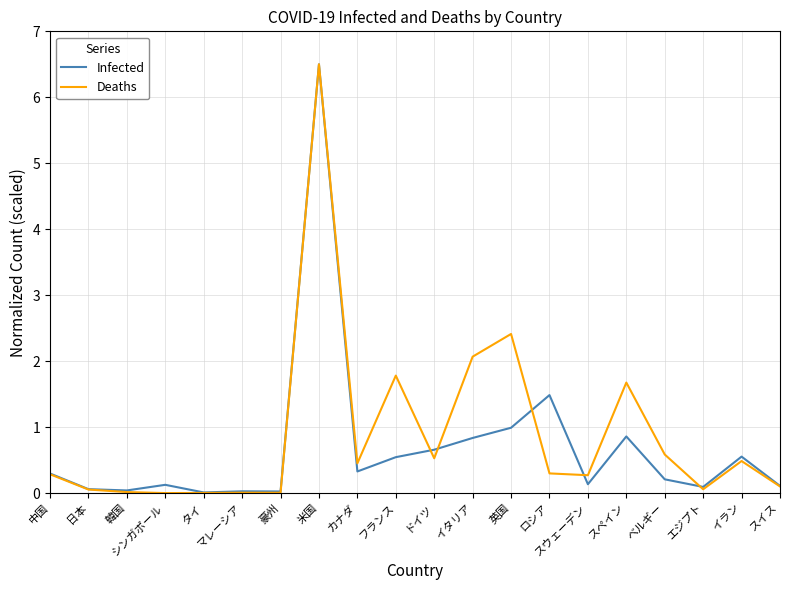

Which series has the widest spread of values?

Deaths